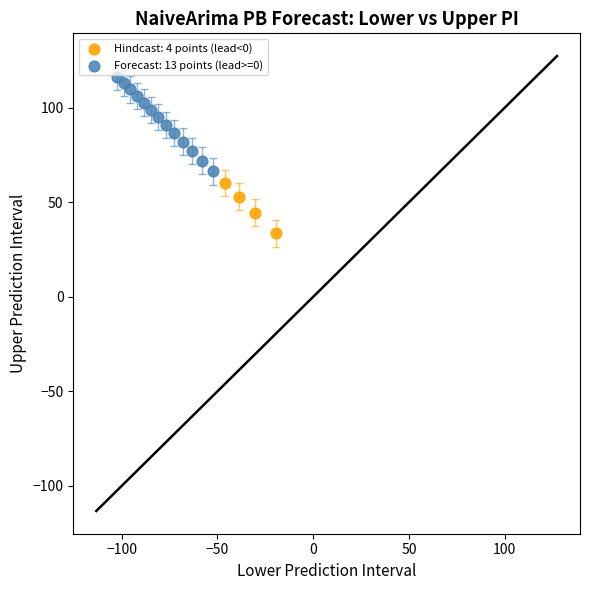

Which series reaches the maximum Y coordinate?

Forecast: 13 points (lead>=0)